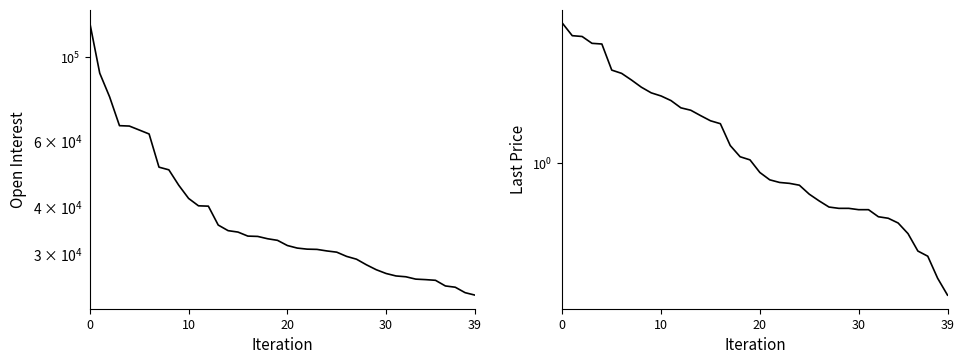

Is it true that Last equals 3.1 at 8?

True